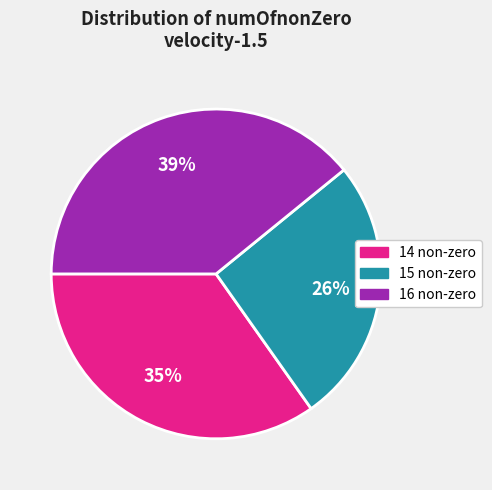

How many segments does this pie chart have?

3